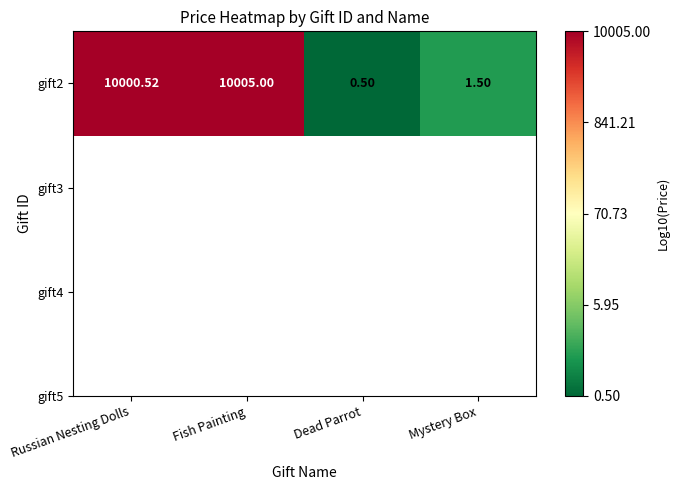

List the labels in order of value, smallest first.

Dead Parrot, Mystery Box, Russian Nesting Dolls, Fish Painting